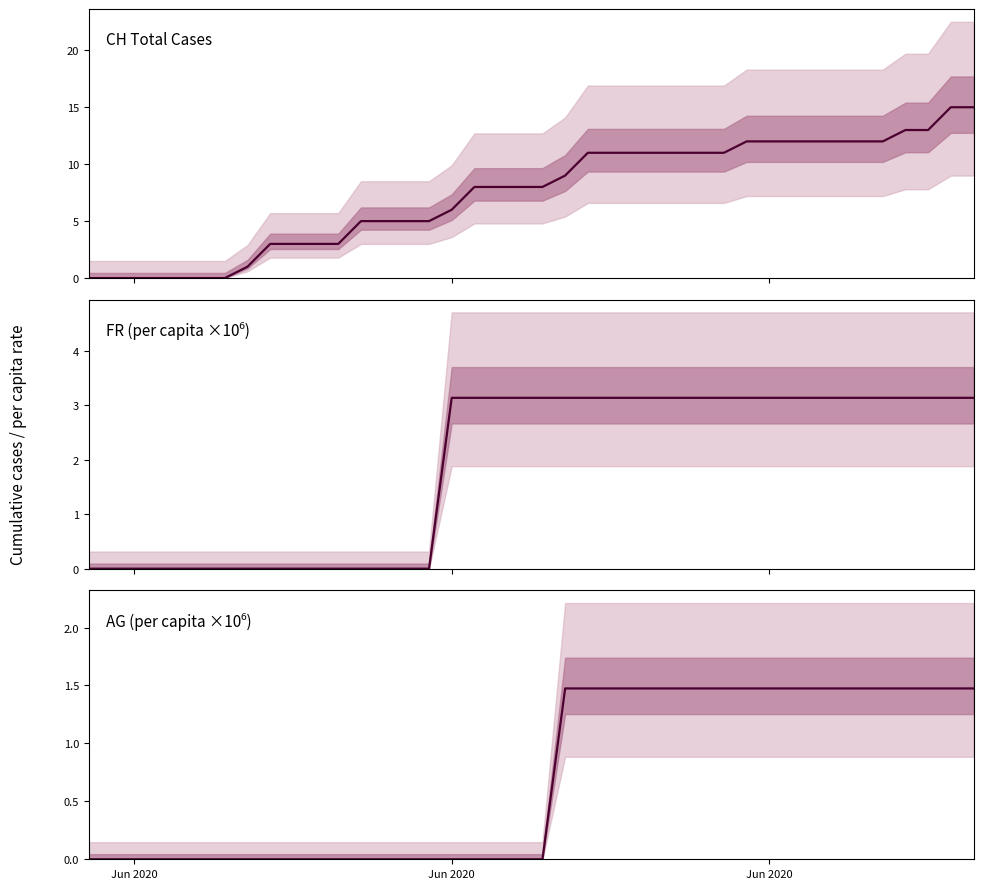

What is the sum of all AG (per capita ×10⁶) values?

28.0